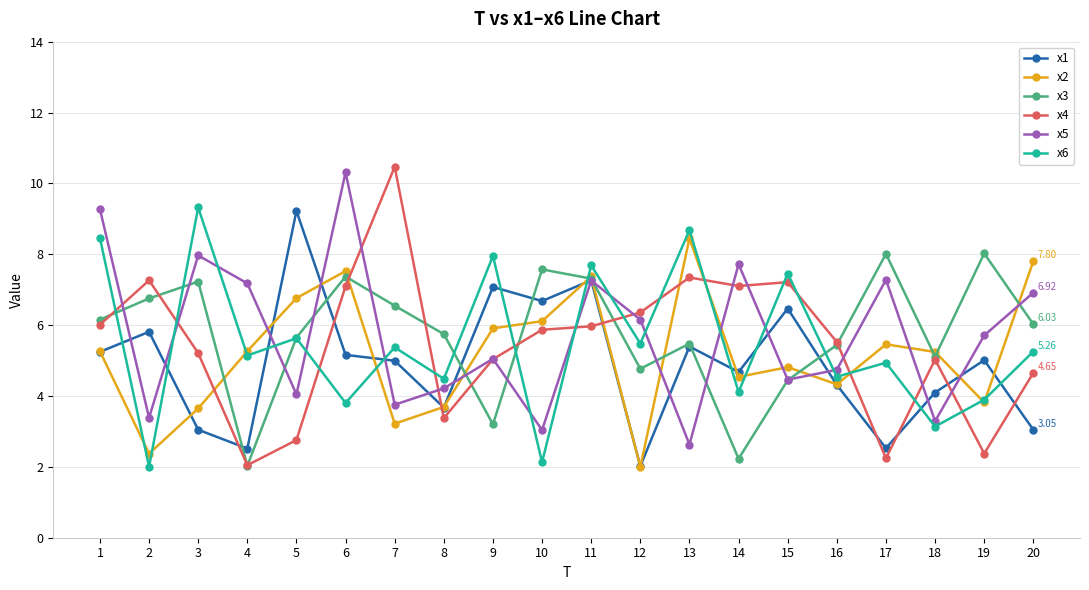

Is the value of x1 at 1 greater than the value of x3 at 14?

Yes